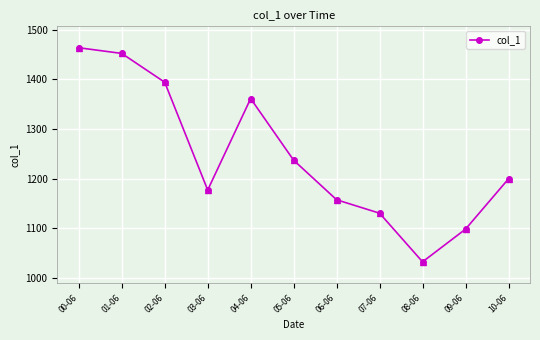

What is the sum of the values at 07-06 and 04-06?

2491.3